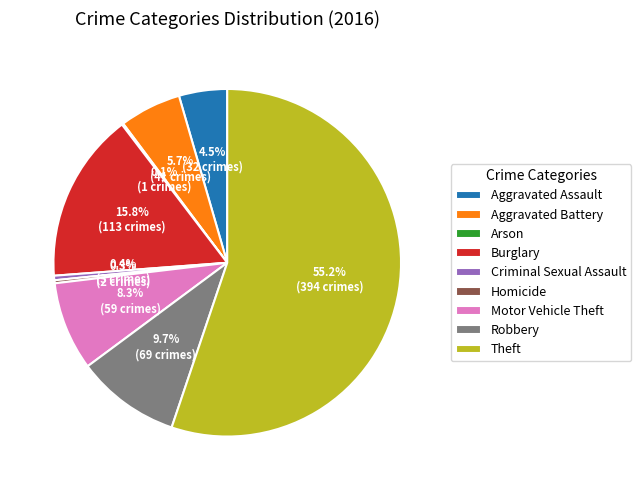

What is the ratio of the value at Theft to the value at Homicide?

197.0